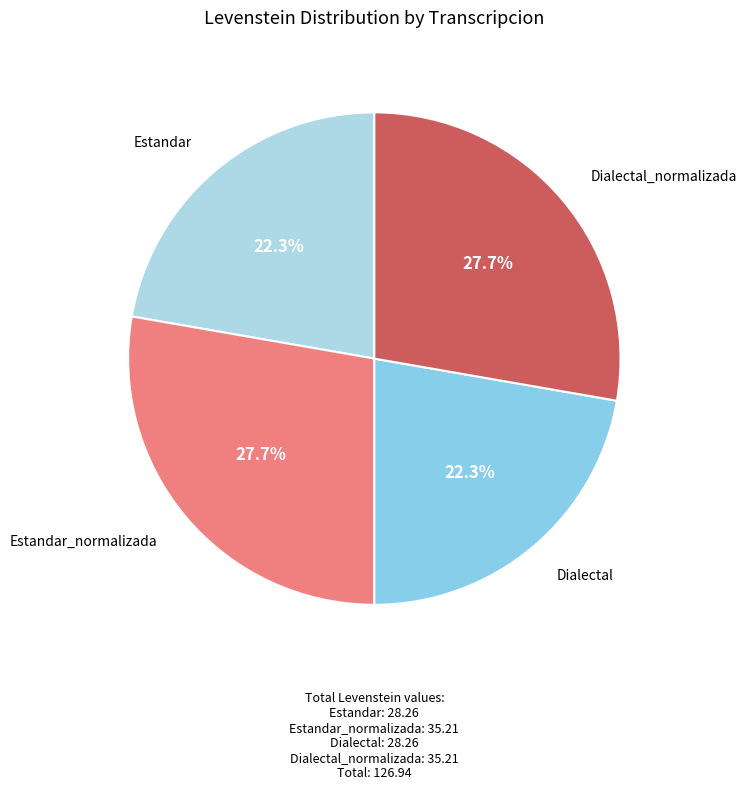

To the nearest percent, what is the combined percentage of Dialectal_normalizada and Dialectal?

50%